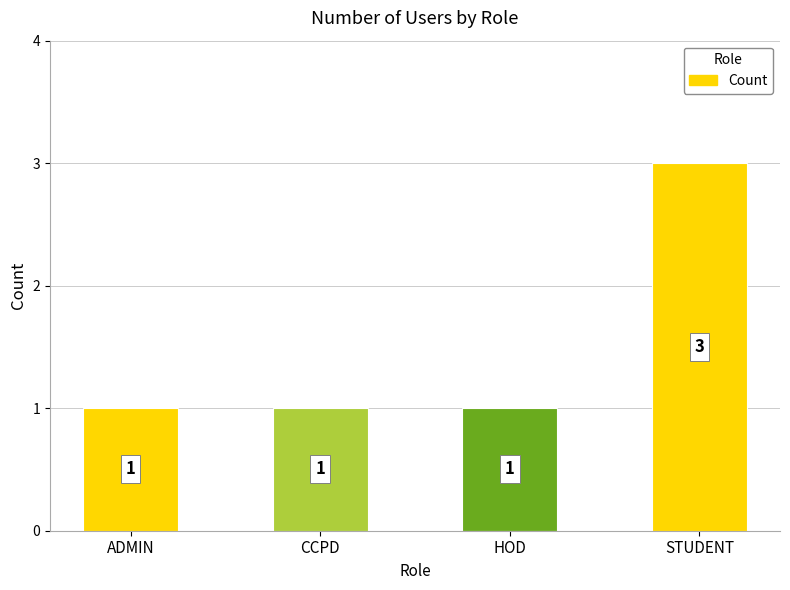

What is the sum of all values?

6